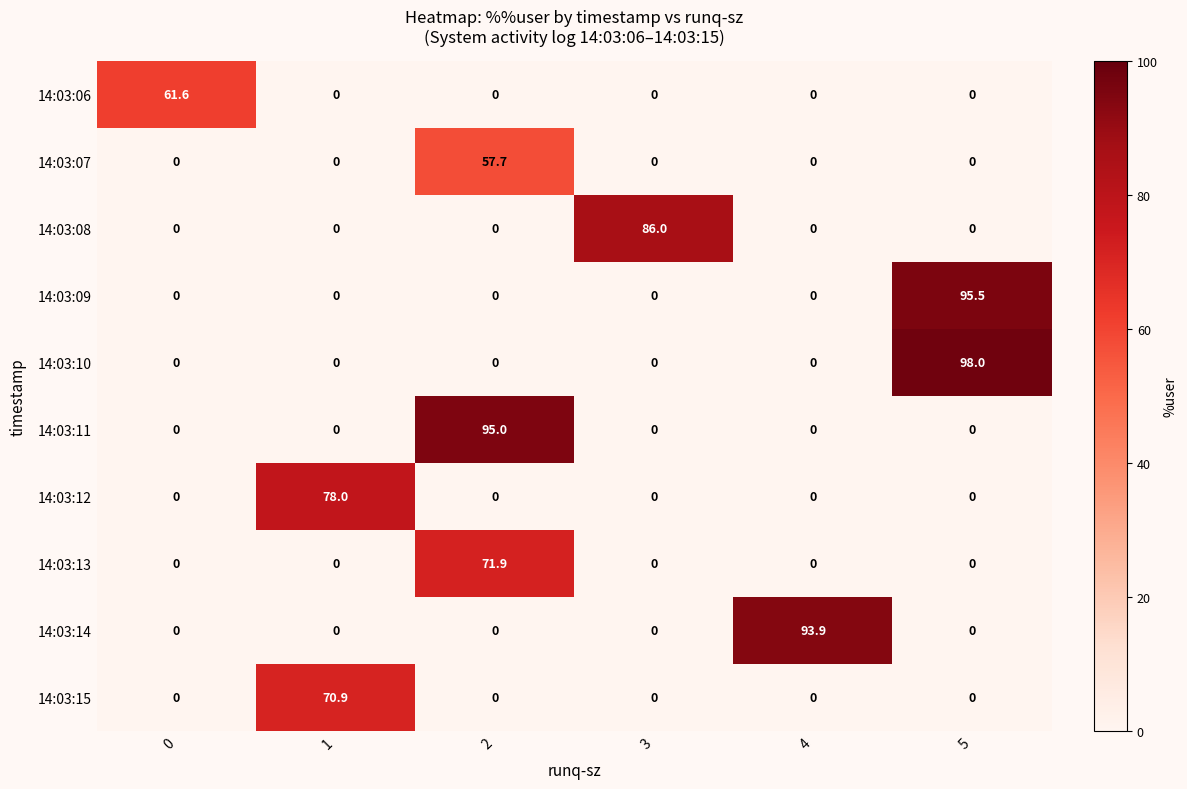

What is the spread (max minus min) of values at 1?

78.0